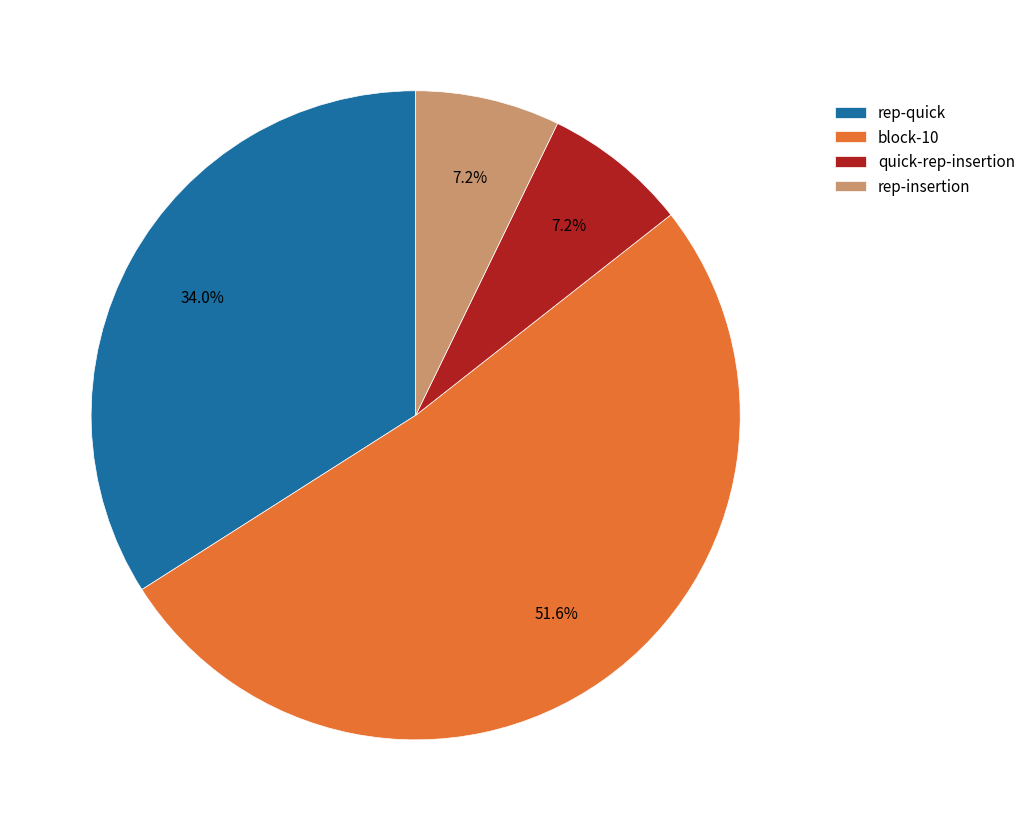

Which category accounts for the majority?

block-10